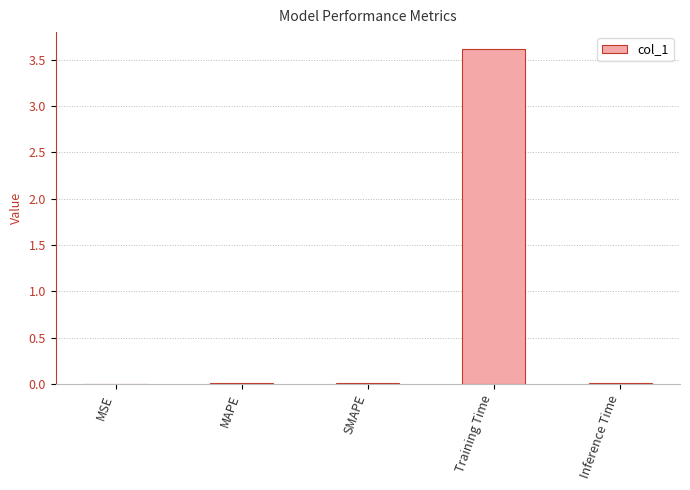

What is the sum of all values?

3.7